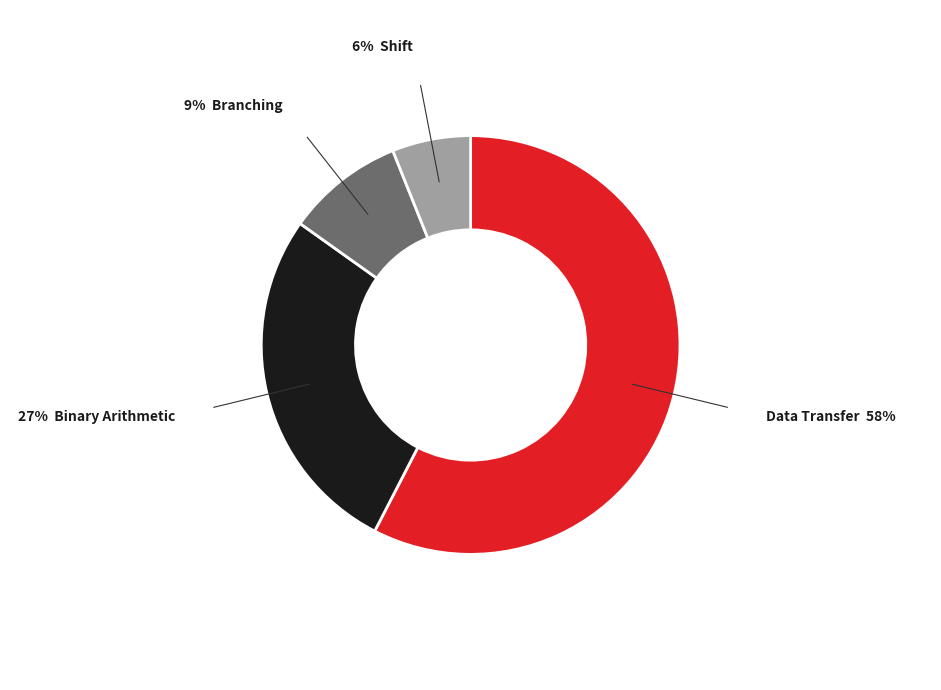

Is there a majority slice in this chart?

Yes